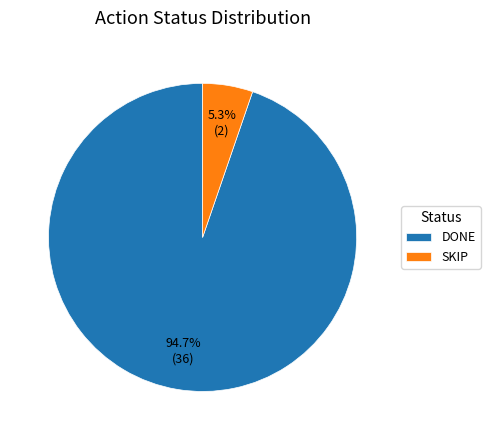

How many slices are in this pie chart?

2